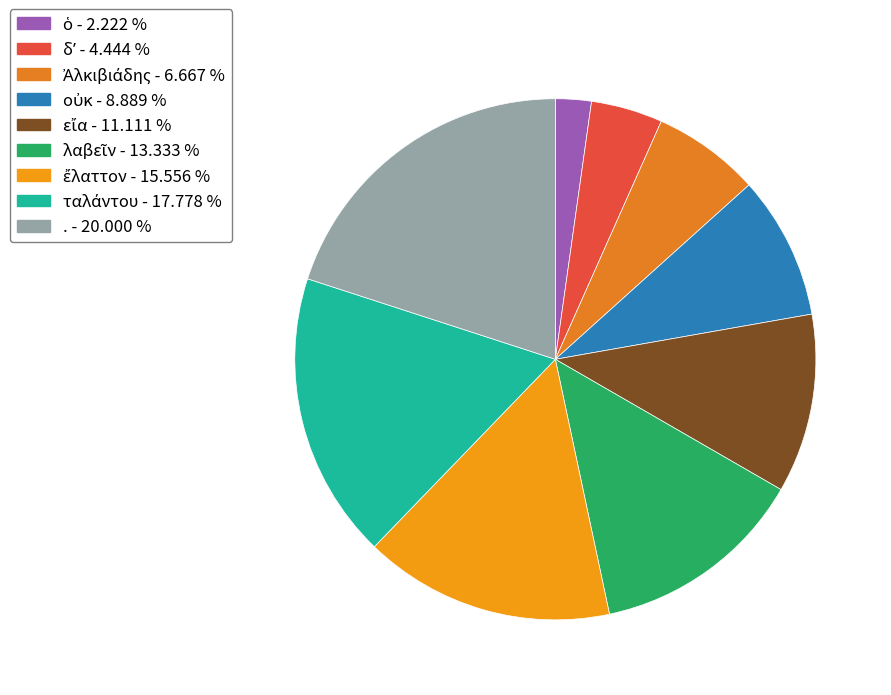

Combined, do . and οὐκ account for over 50%?

No